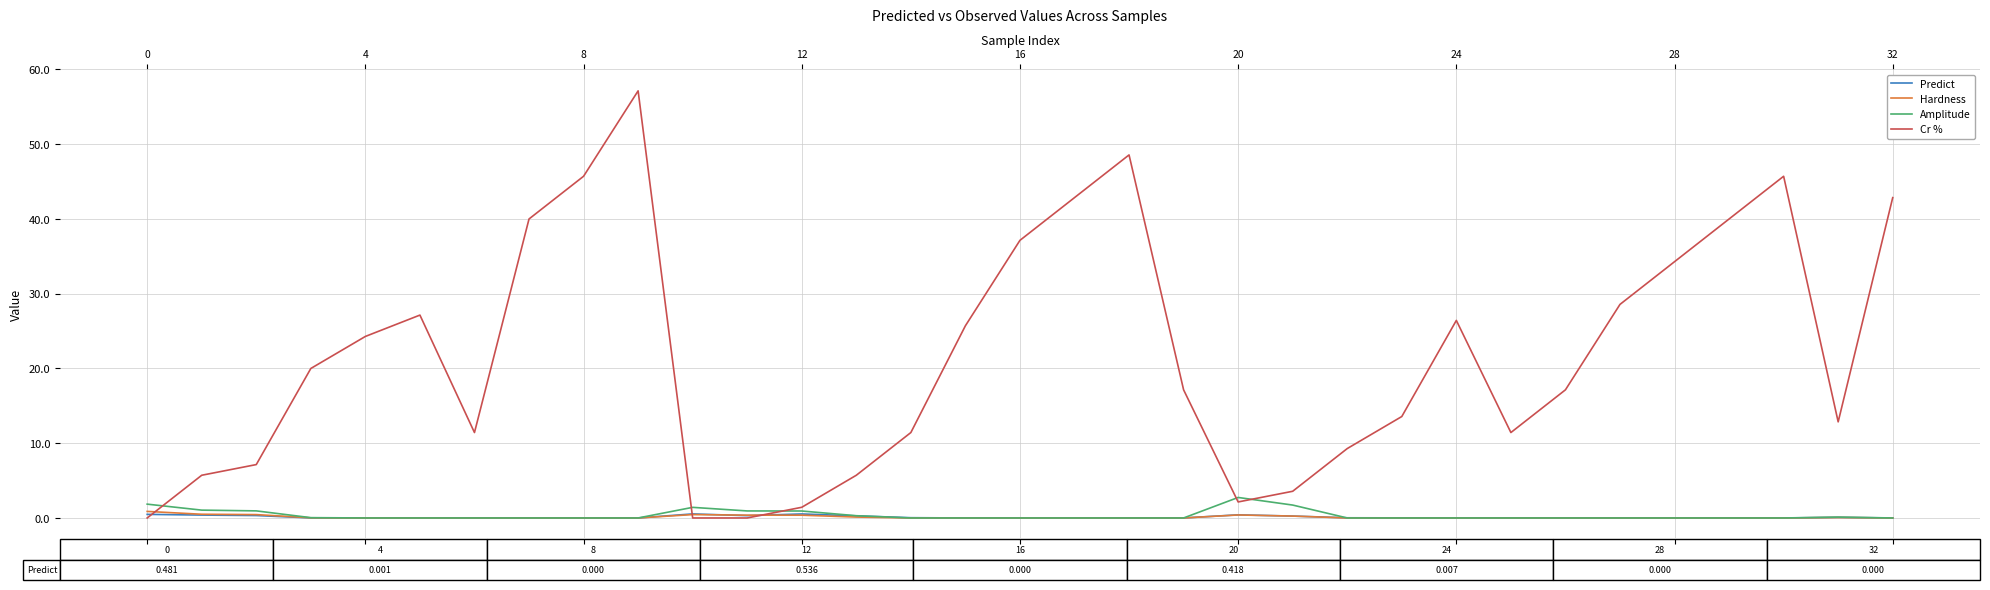

Which series has the largest total across all categories?

Cr %